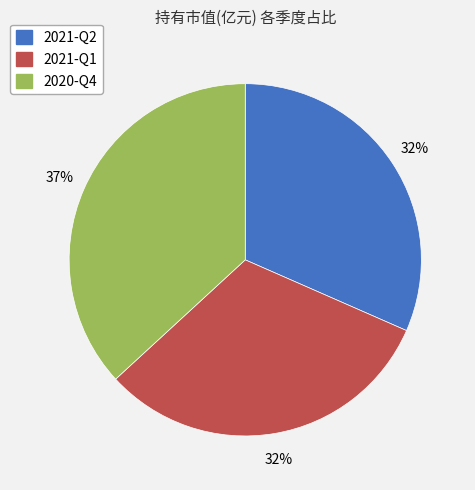

Between 2020-Q4 and 2021-Q1, which is larger?

2020-Q4